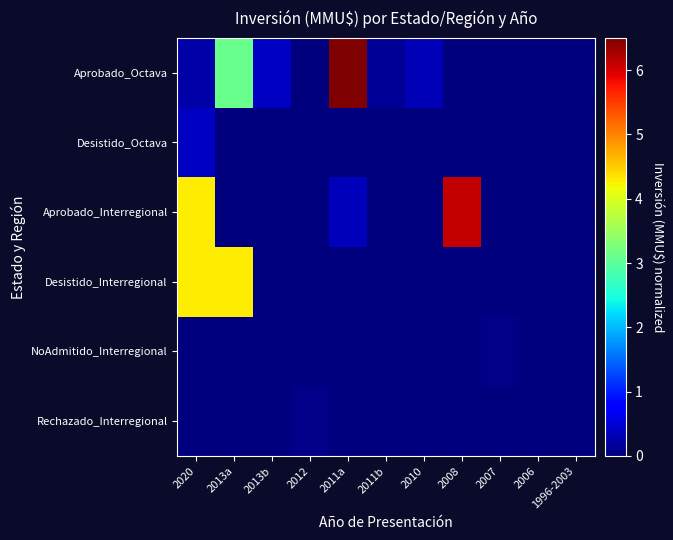

Reading right to left, transcribe all the data shown in this chart.

Aprobado_Octava: 1996-2003=0.0	2006=0.0	2007=0.0	2008=0.0	2010=0.3	2011b=0.2	2011a=6.5	2012=0.0	2013b=0.4	2013a=3.1	2020=0.2
Desistido_Octava: 1996-2003=0.0	2006=0.0	2007=0.0	2008=0.0	2010=0.0	2011b=0.0	2011a=0.0	2012=0.0	2013b=0.0	2013a=0.0	2020=0.4
Aprobado_Interregional: 1996-2003=0.0	2006=0.0	2007=0.0	2008=6.1	2010=0.0	2011b=0.0	2011a=0.3	2012=0.0	2013b=0.0	2013a=0.0	2020=4.3
Desistido_Interregional: 1996-2003=0.0	2006=0.0	2007=0.0	2008=0.0	2010=0.0	2011b=0.0	2011a=0.0	2012=0.0	2013b=0.0	2013a=4.3	2020=4.3
NoAdmitido_Interregional: 1996-2003=0.0	2006=0.0	2007=0.1	2008=0.0	2010=0.0	2011b=0.0	2011a=0.0	2012=0.0	2013b=0.0	2013a=0.0	2020=0.0
Rechazado_Interregional: 1996-2003=0.0	2006=0.0	2007=0.0	2008=0.0	2010=0.0	2011b=0.0	2011a=0.0	2012=0.1	2013b=0.0	2013a=0.0	2020=0.0